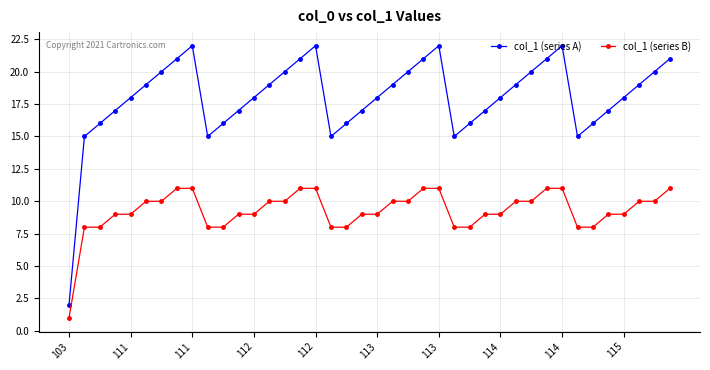

Which series has the largest total across all categories?

col_1 (series A)